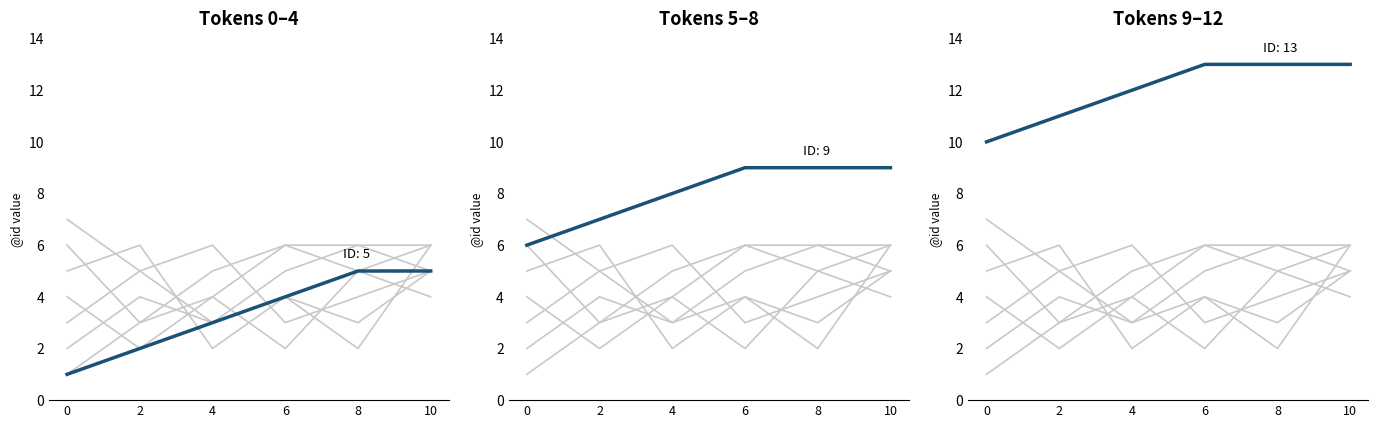

What is the value of the Tokens 9–12 point at the 5th from the left?

13